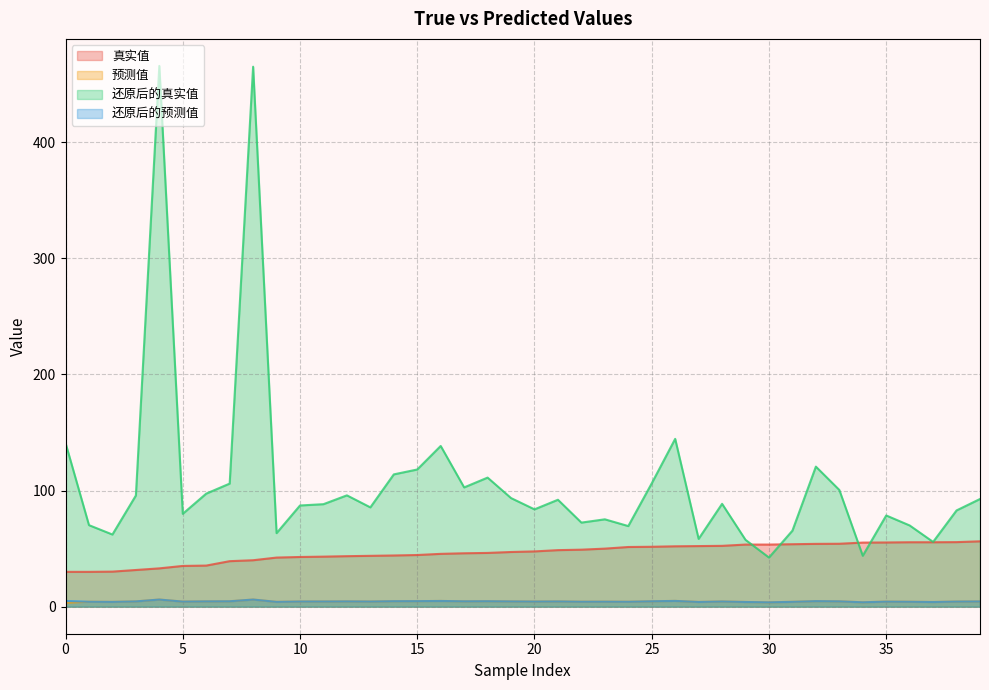

After their last crossing, which series has the higher values: 真实值 or 还原后的真实值?

还原后的真实值